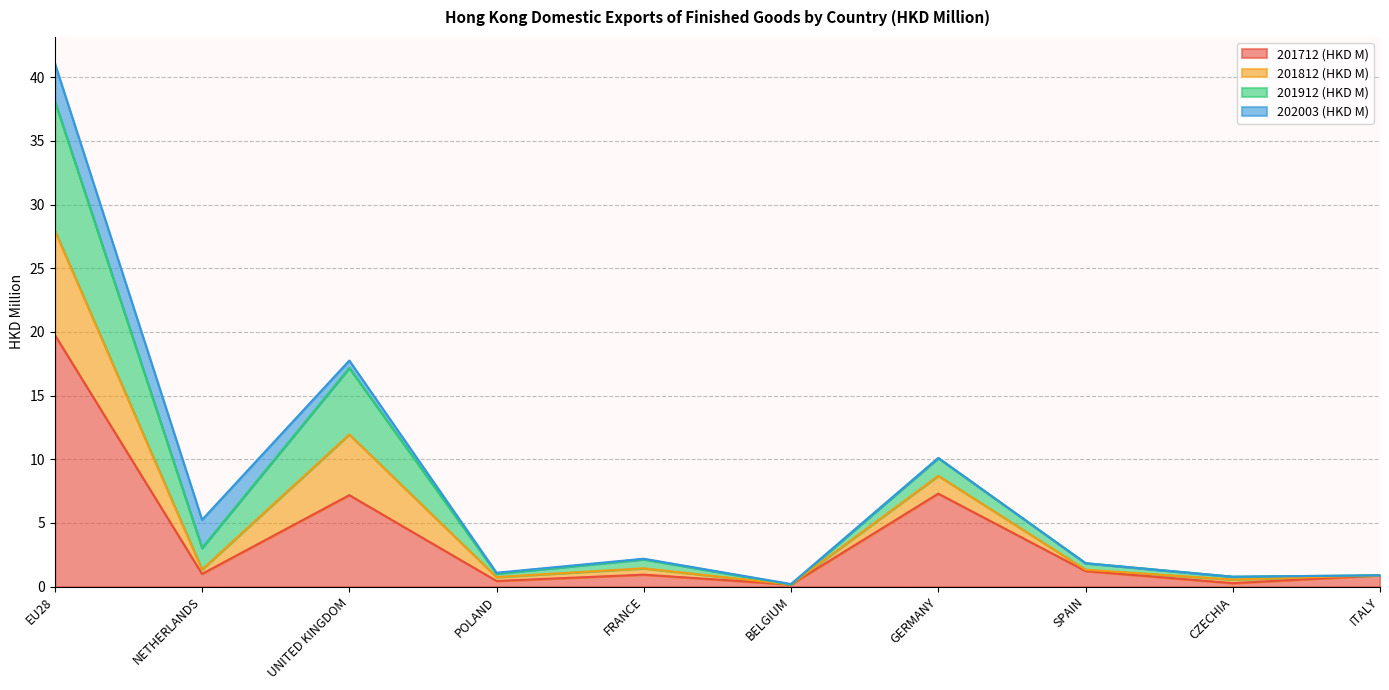

At which category is the sum across all series the highest?

EU28